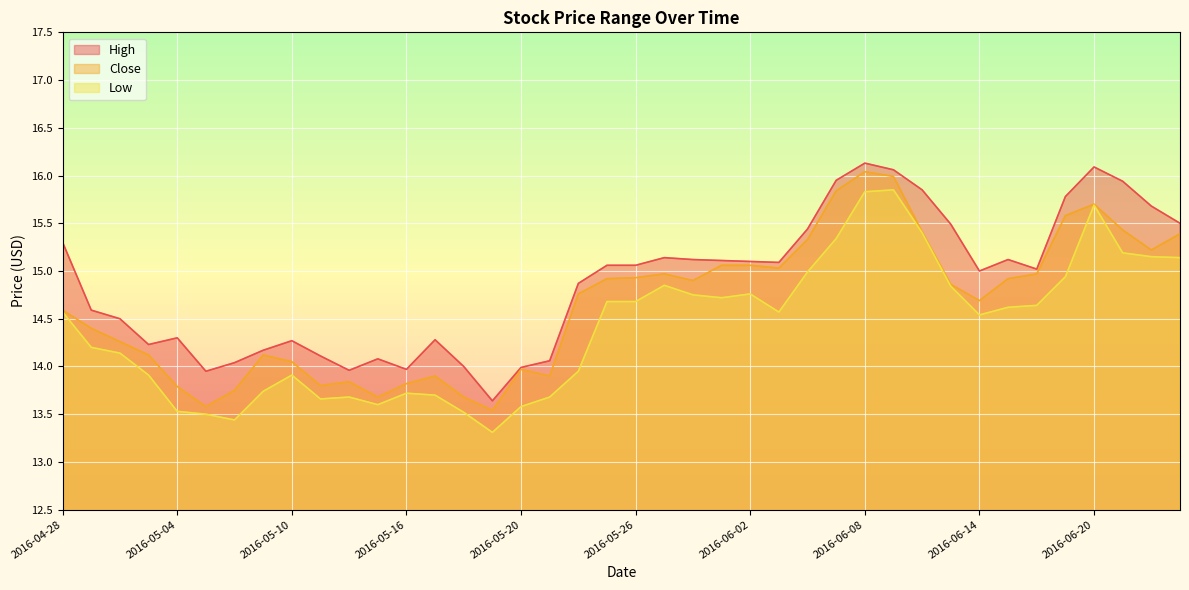

Which series changed the most between 2016-05-20 and 2016-05-24?

High